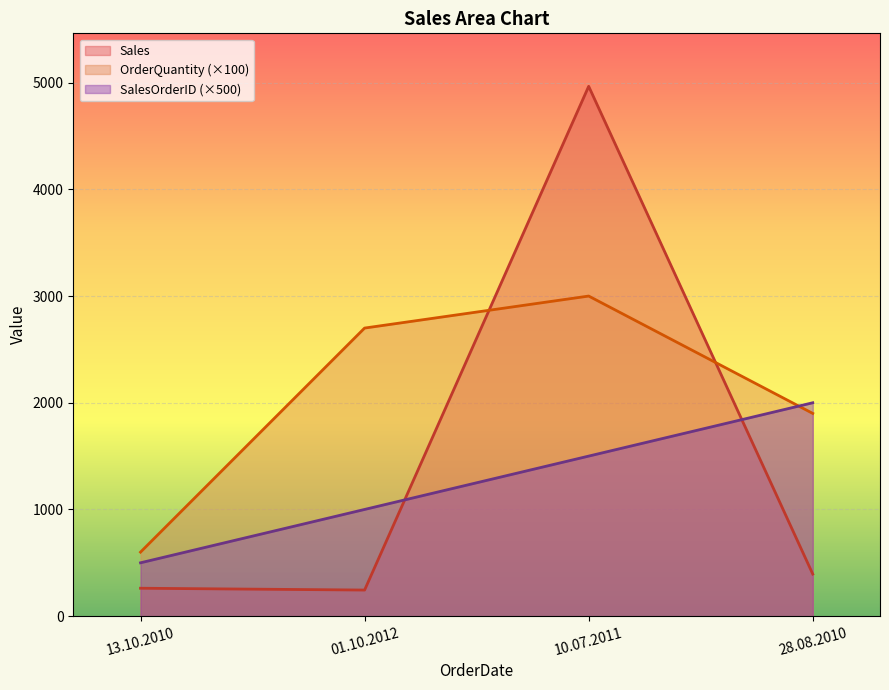

List the series in order of their overall mean, highest first.

OrderQuantity (×100), Sales, SalesOrderID (×500)